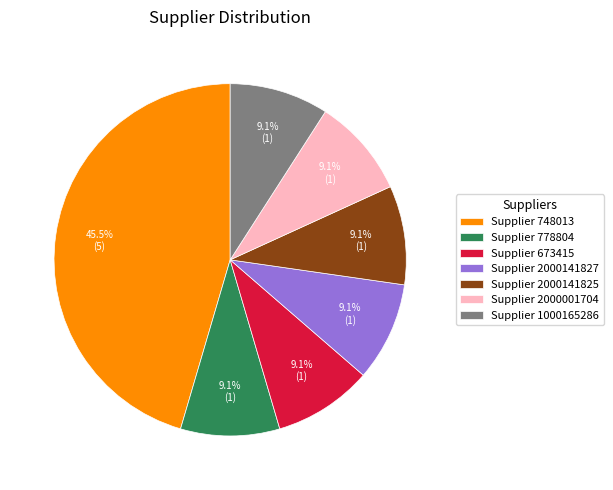

Which slice is the largest?

Supplier 748013